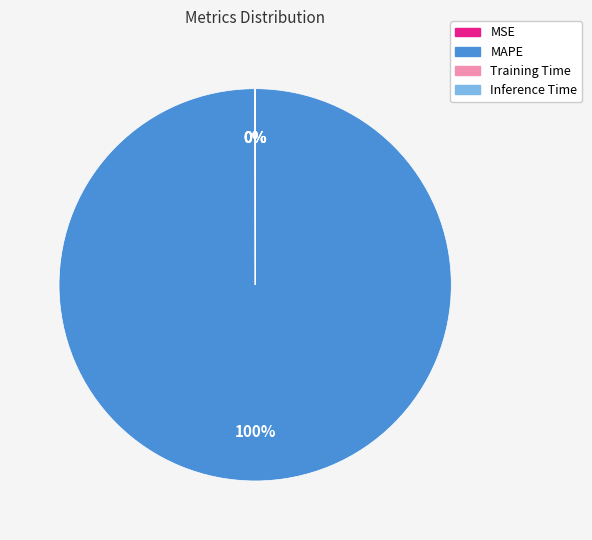

What is the largest slice in the pie chart?

MAPE